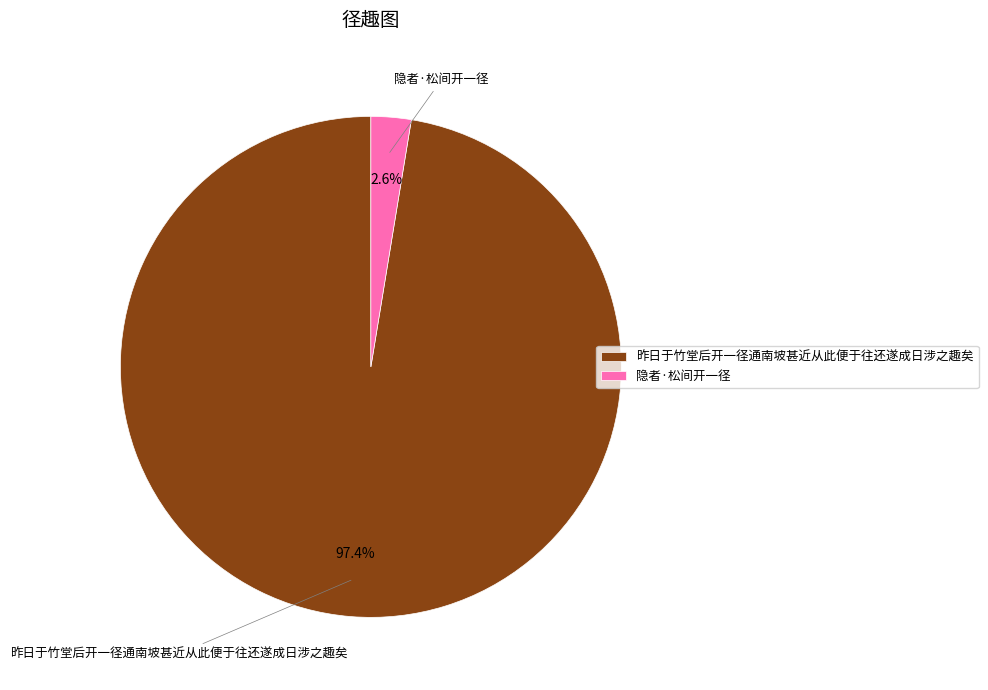

Do 隐者·松间开一径 and 昨日于竹堂后开一径通南坡甚近从此便于往还遂成日涉之趣矣 together represent more than half of the pie?

Yes